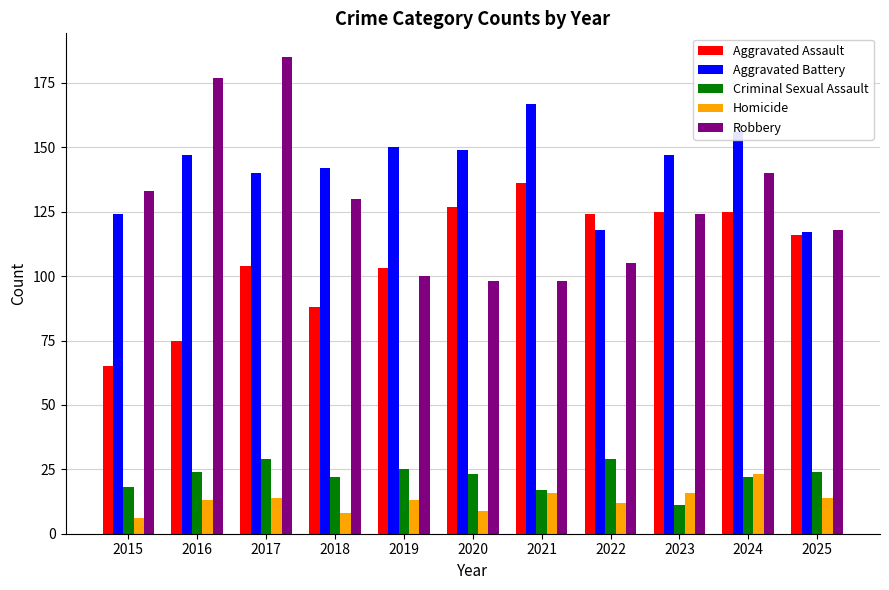

What is the value of the Aggravated Assault bar at the 1st from the left?

65